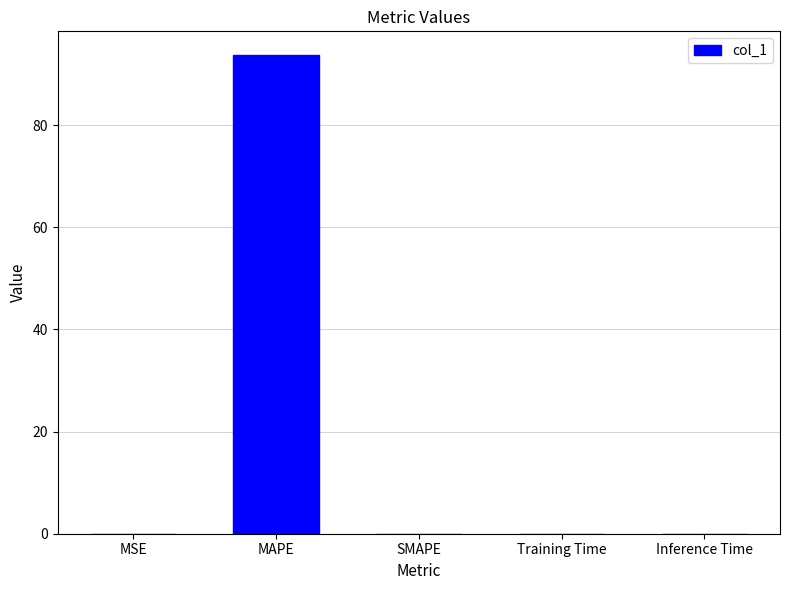

What is the sum of the values at MAPE and Training Time?

93.7